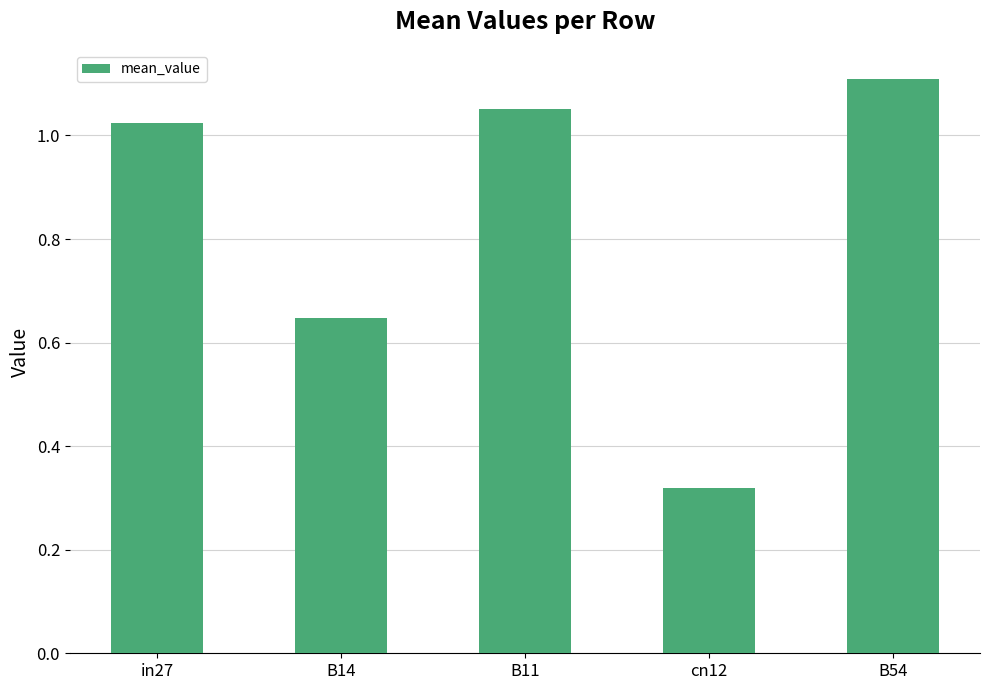

Count the number of categories in the chart.

5